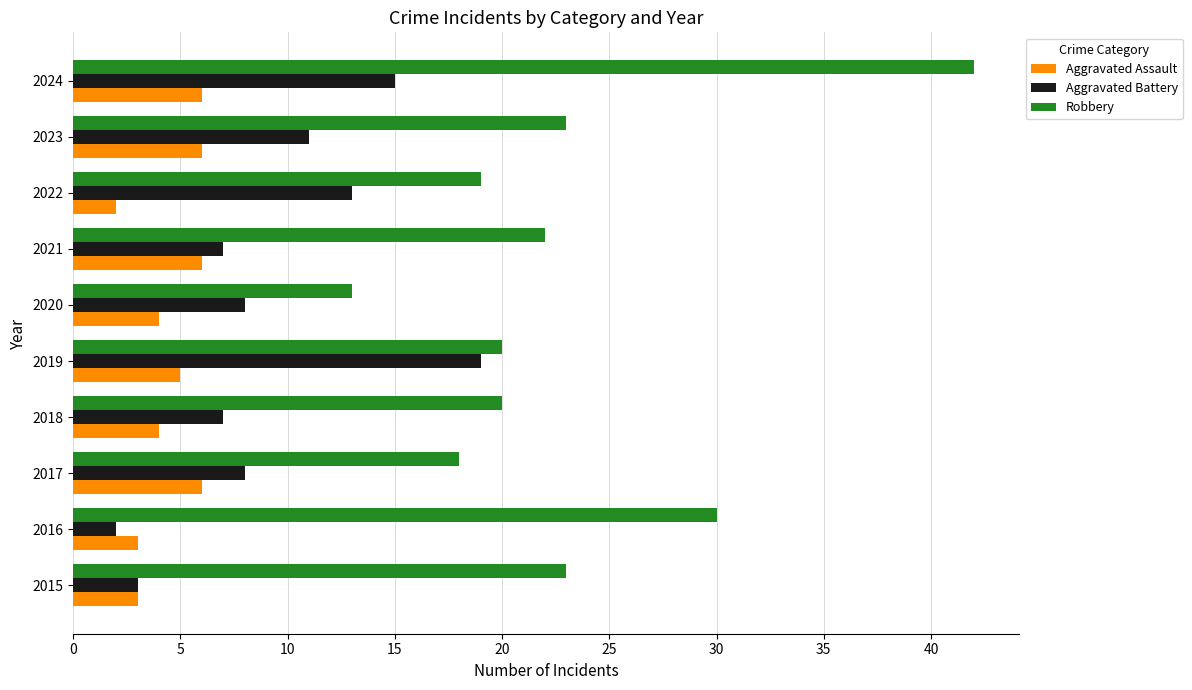

At which category is the sum across all series the highest?

2024